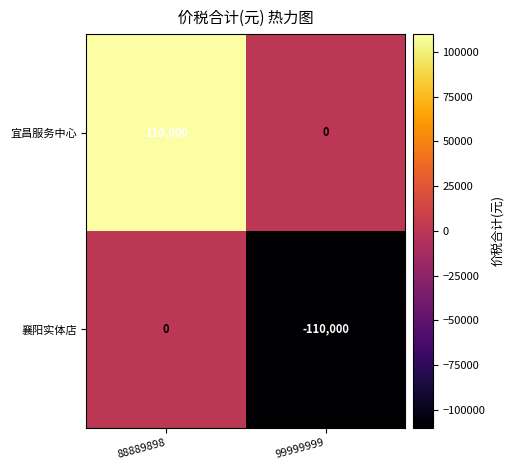

What is the spread (max minus min) of values at 88889898?

110000